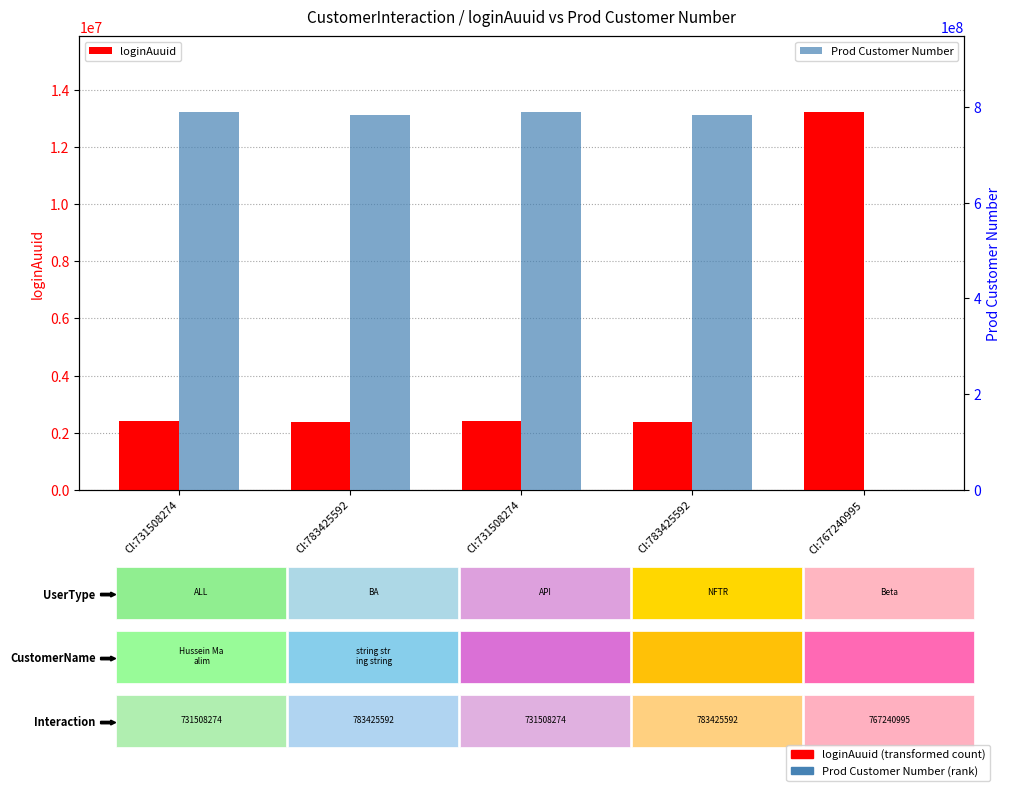

What are all the series names shown in the legend?

loginAuuid, Prod Customer Number